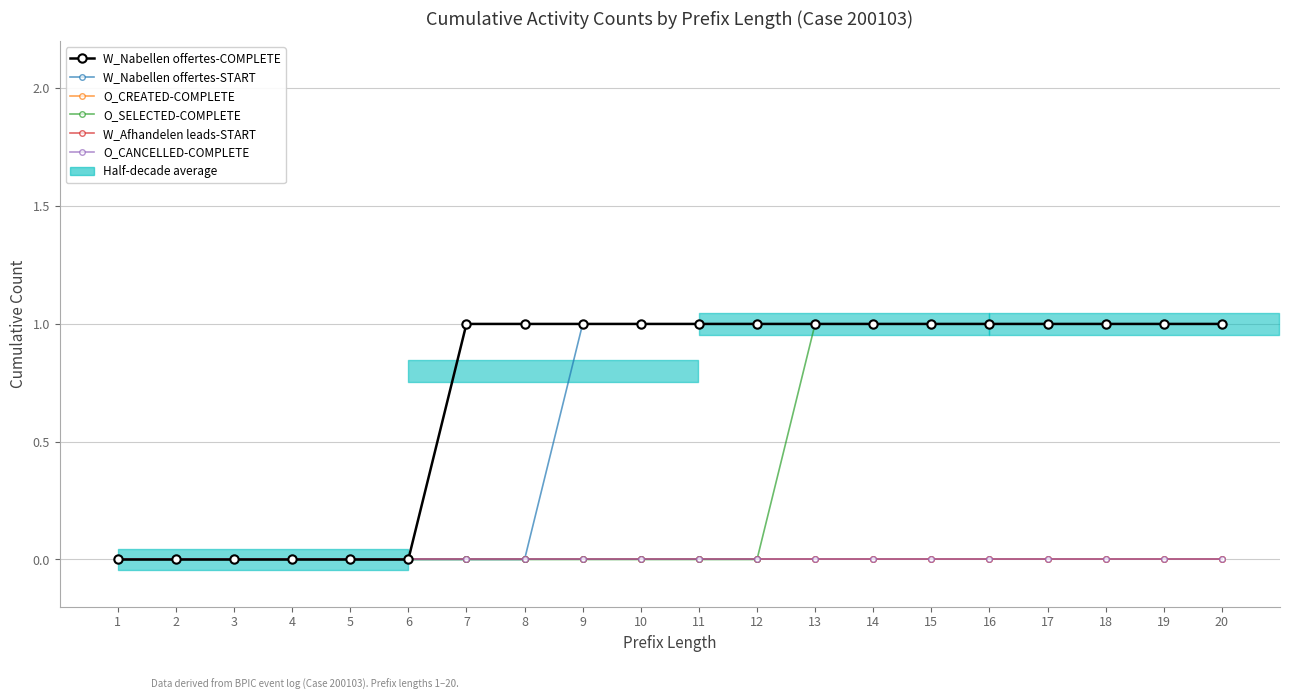

True or false: W_Afhandelen leads-START has more than 1 interior local peaks.

False